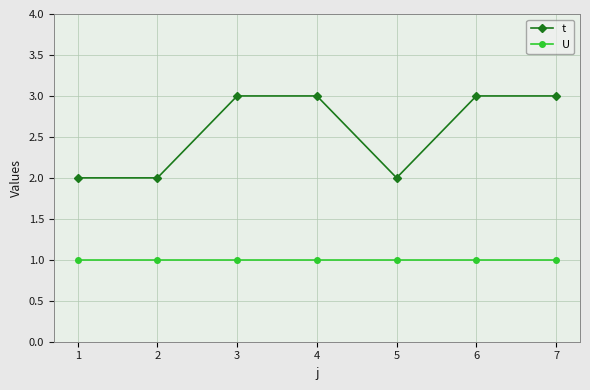

Which series has the largest total across all categories?

t